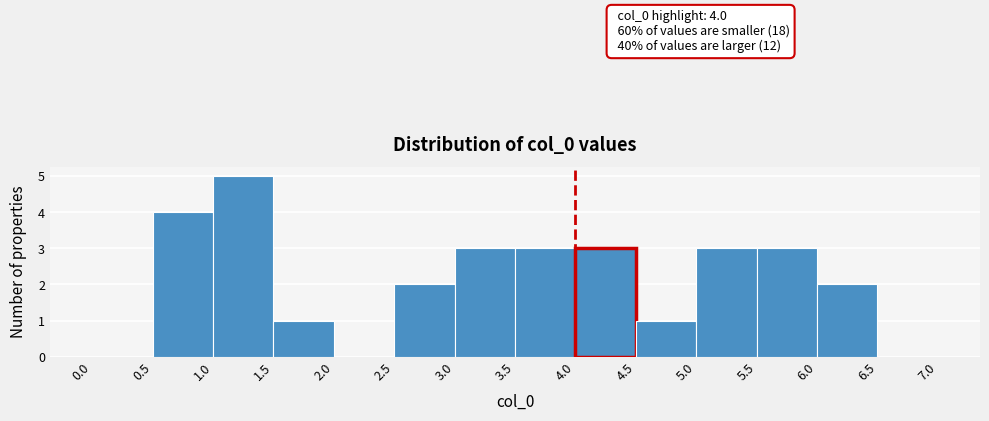

Over which range of the x-axis is the bar tallest?

1.0 to 1.5